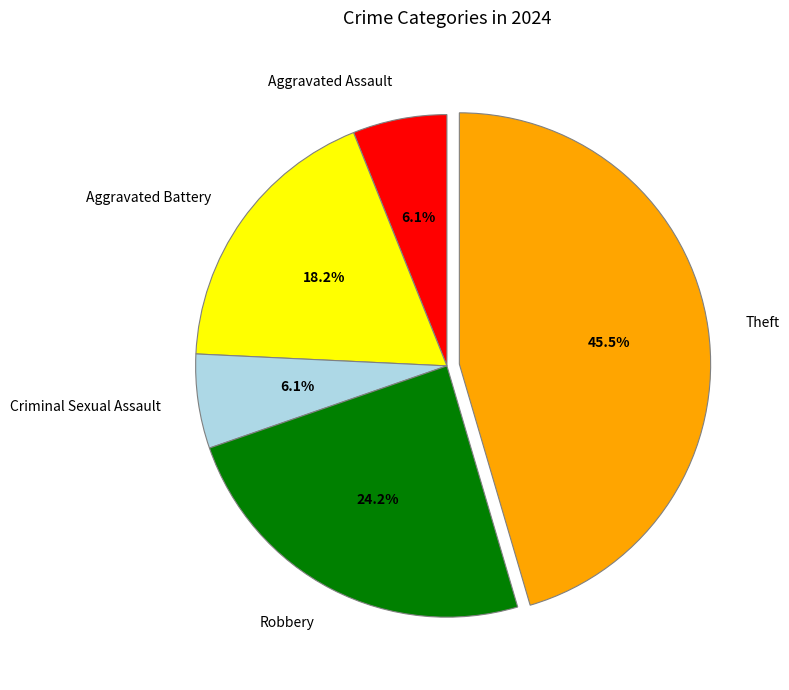

Which has a higher value, Theft or Criminal Sexual Assault?

Theft